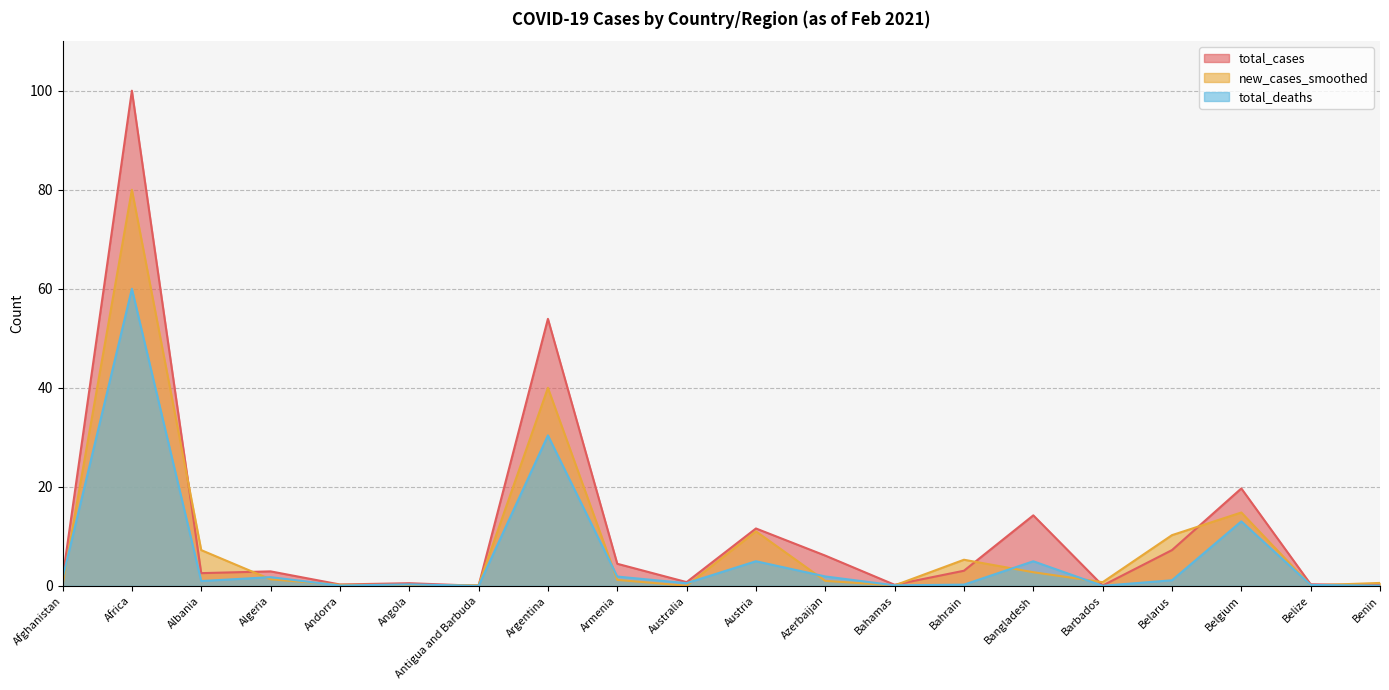

Between Africa and Austria, which series saw the biggest shift?

total_cases